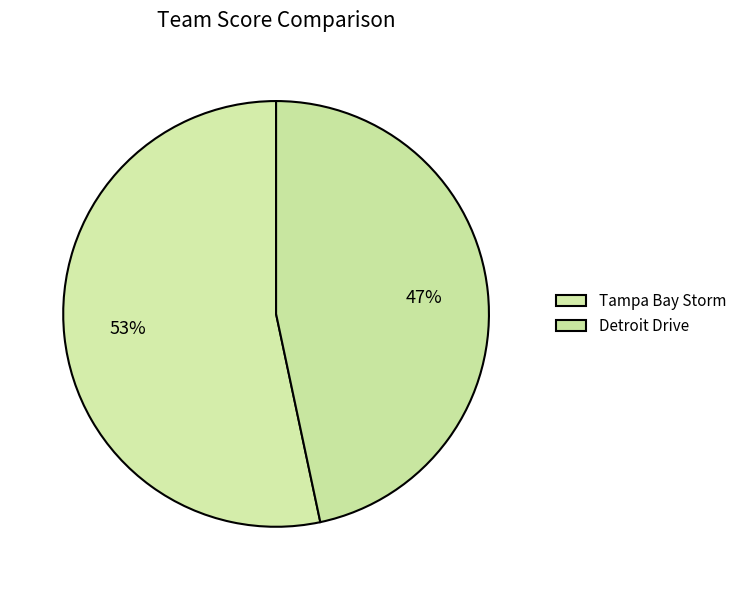

To the nearest percent, what percentage of the pie is Detroit Drive?

47%